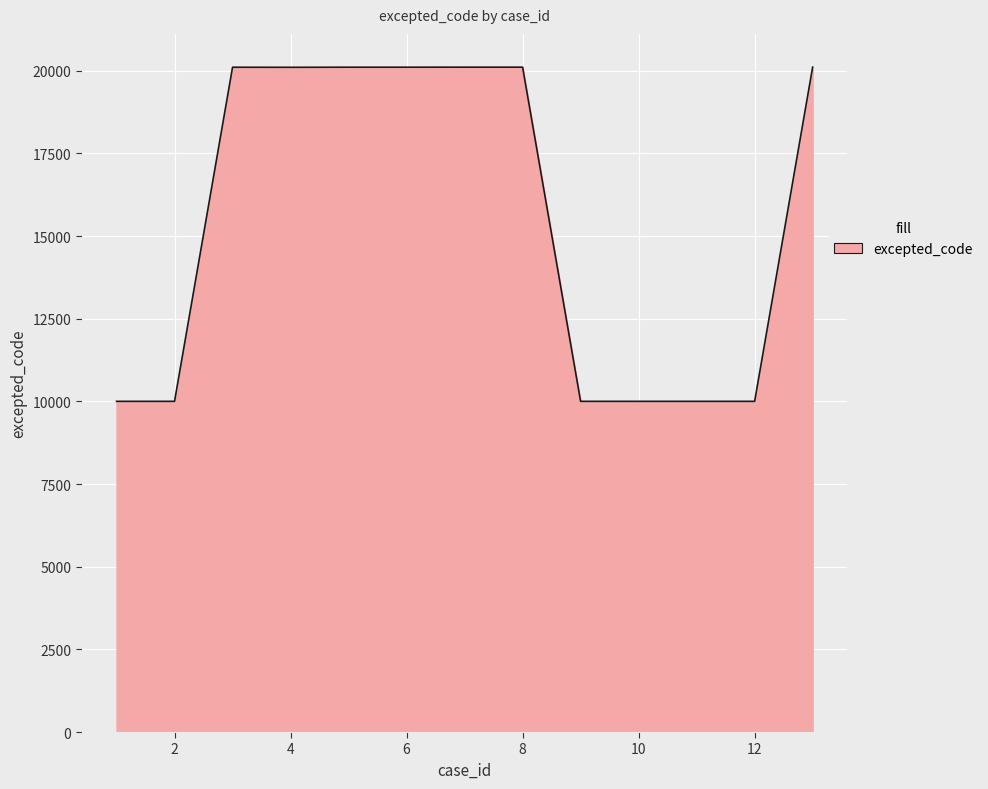

What is the smallest value displayed?

10001